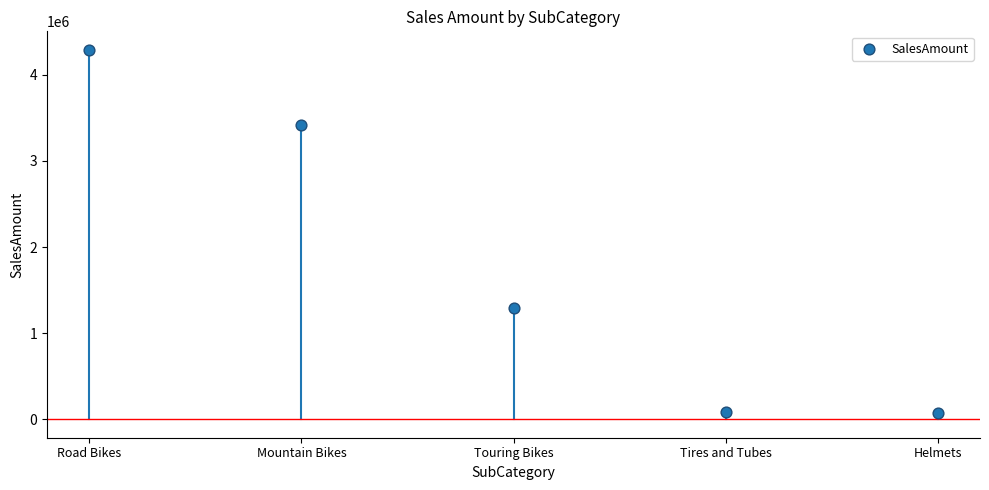

What Y value in the scatter plot is closest to 2183294?

1292475.9